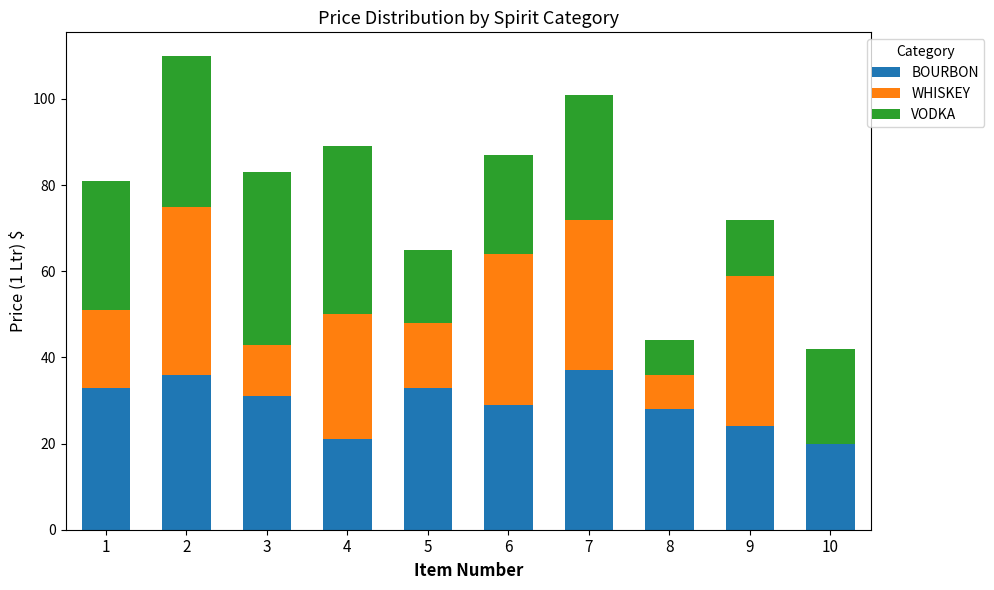

Are the bars grouped side by side (vs. stacked)?

No